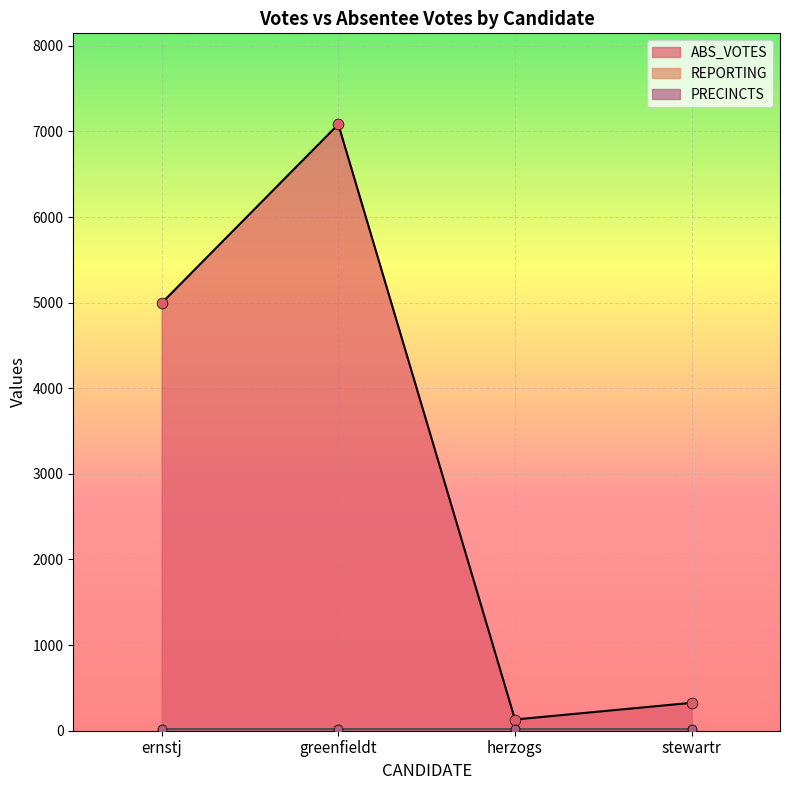

Is the value of PRECINCTS at herzogs greater than the value of ABS_VOTES at greenfieldt?

No